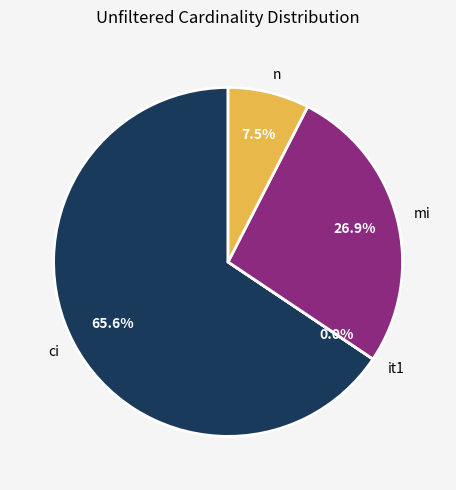

To the nearest percent, what is the combined percentage of mi and ci?

92%